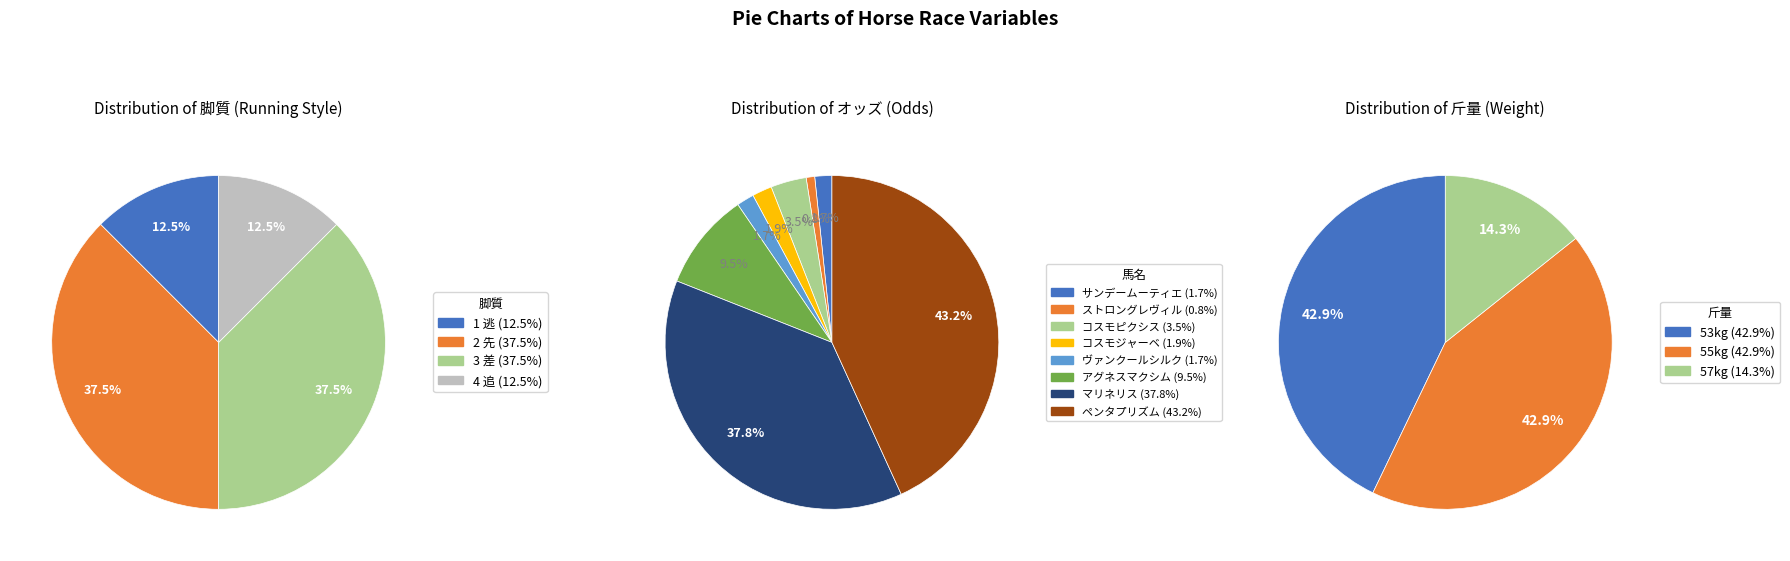

Is 2 先 the majority of the pie?

No